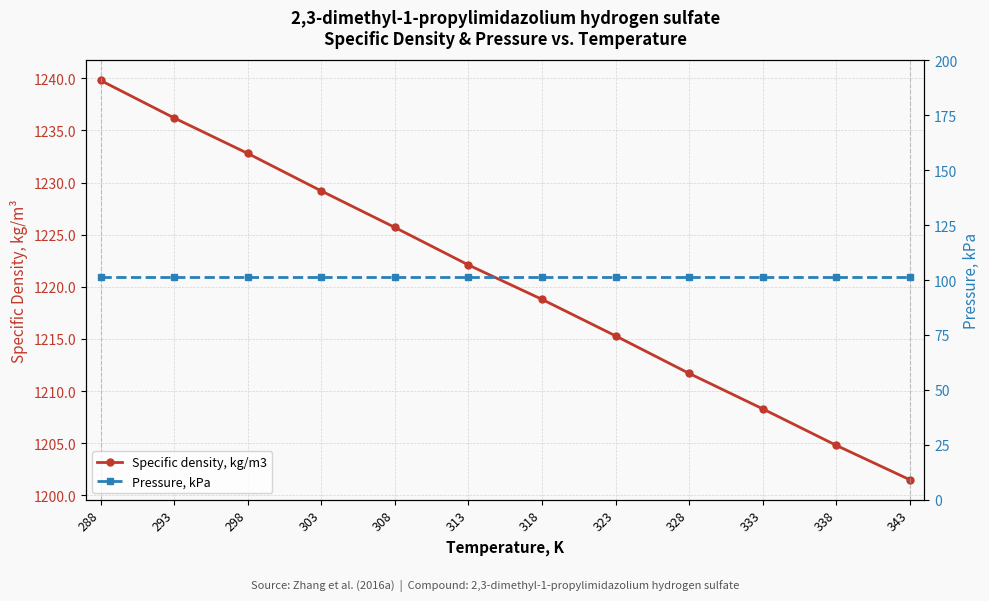

True or false: Pressure, kPa and Specific density, kg/m3 cross at least once.

False